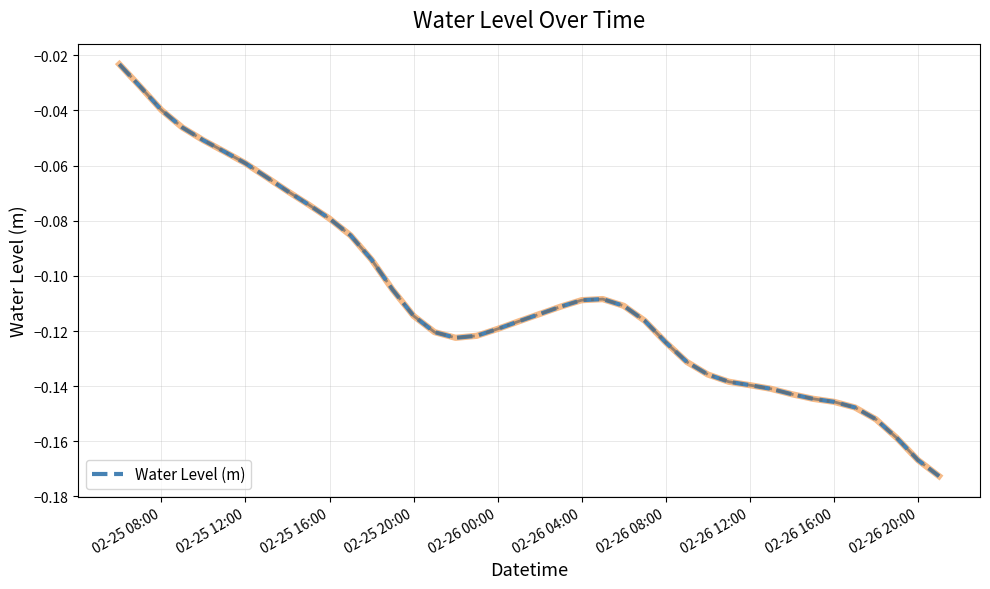

Does the chart display data point markers on the line(s)?

No